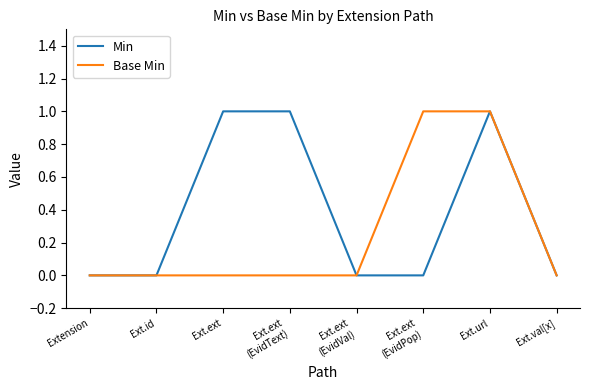

List the series in order of their overall mean, lowest first.

Base Min, Min